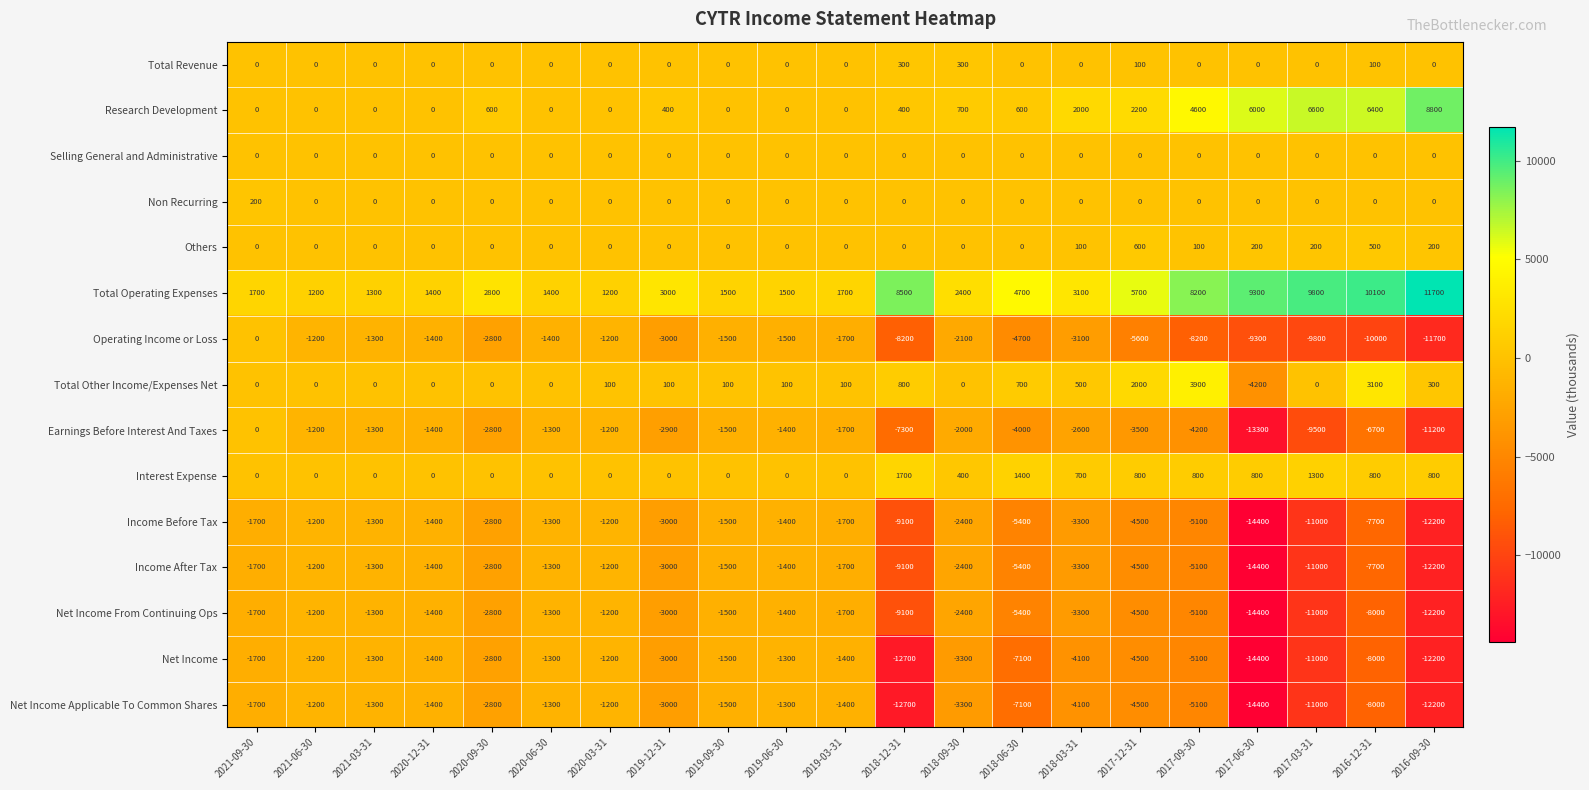

True or false: Income Before Tax has a value of -1500 at 2019-09-30.

True